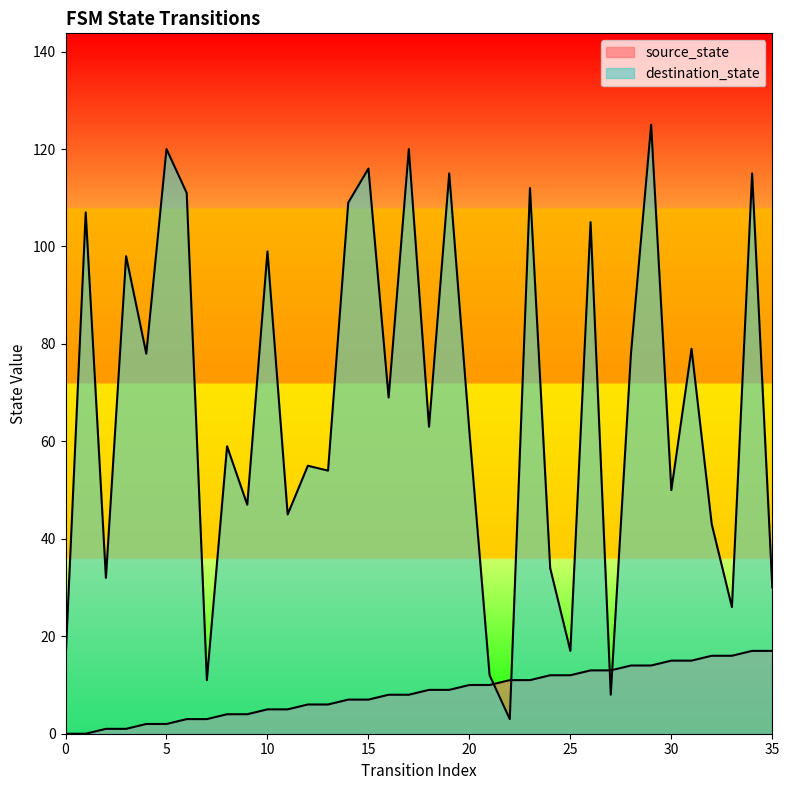

At which label is source_state closest to 8?

16